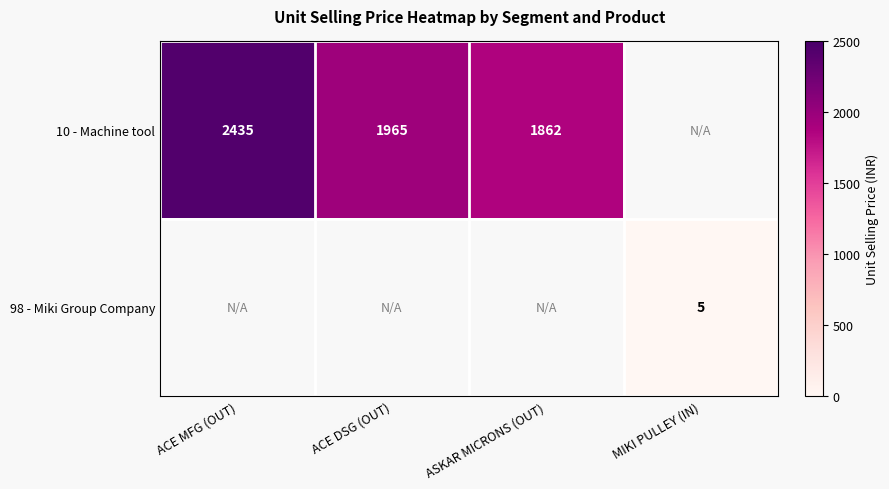

The value of 10 - Machine tool at ACE DSG (OUT) is 1965.0. True or false?

True